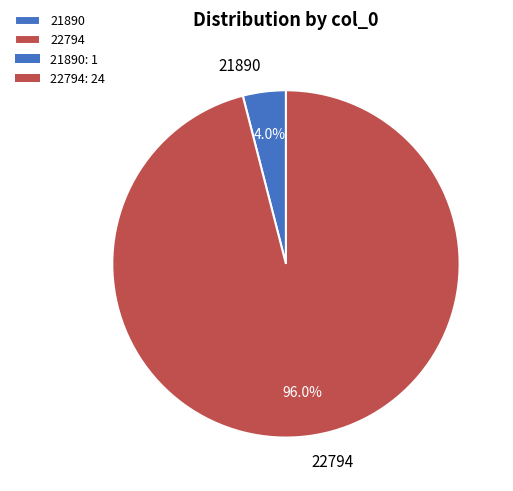

Rank the categories by value from highest to lowest.

22794, 21890